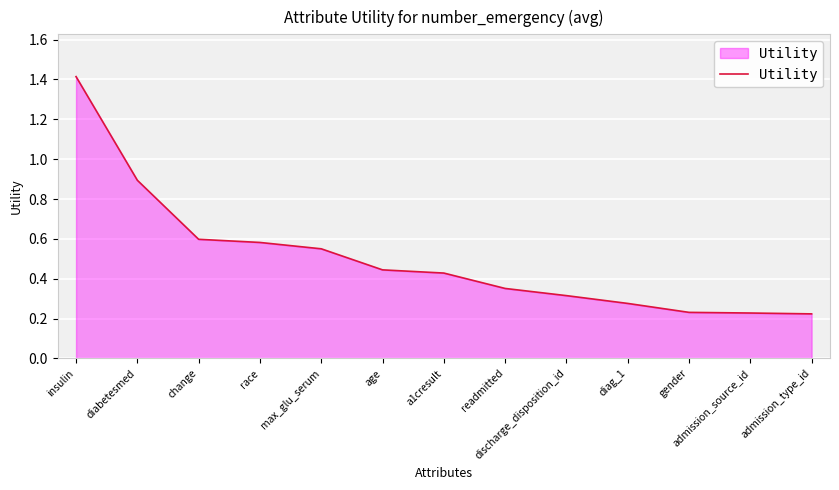

What is the greatest value displayed?

1.4